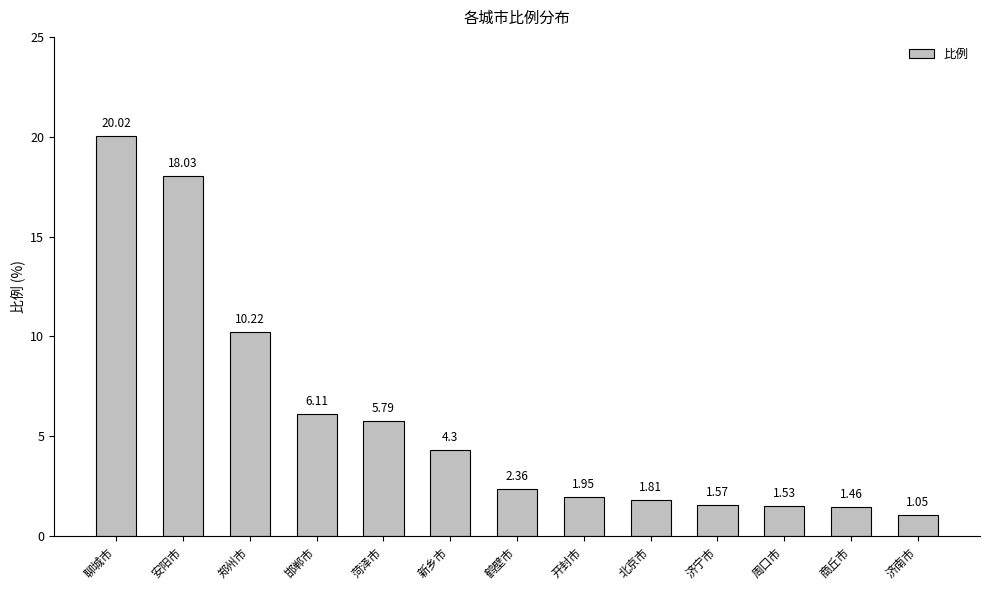

Which has a higher value, 鹤壁市 or 济宁市?

鹤壁市